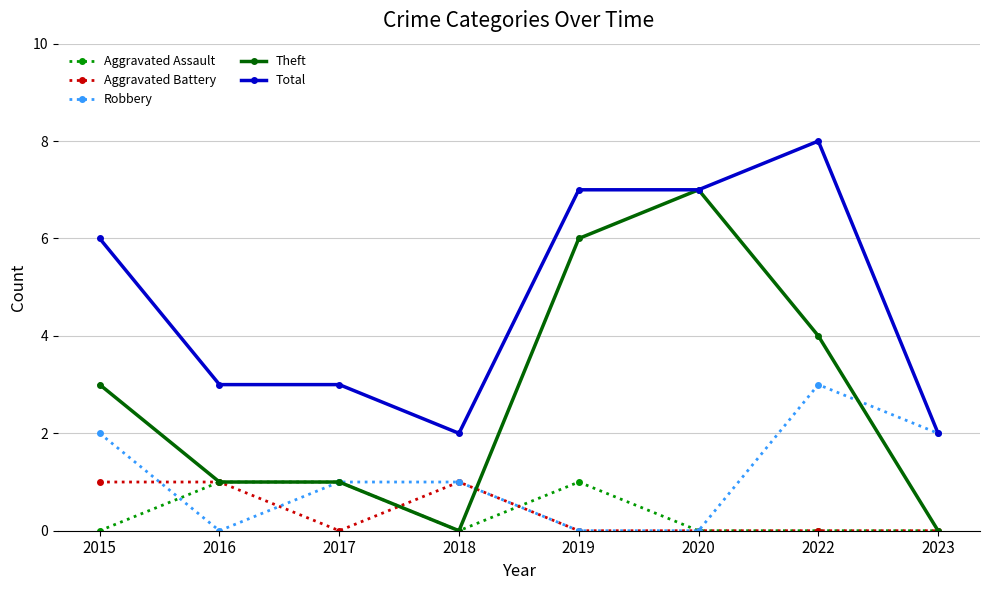

The Aggravated Assault series shows 0 at 2020. True or false?

True